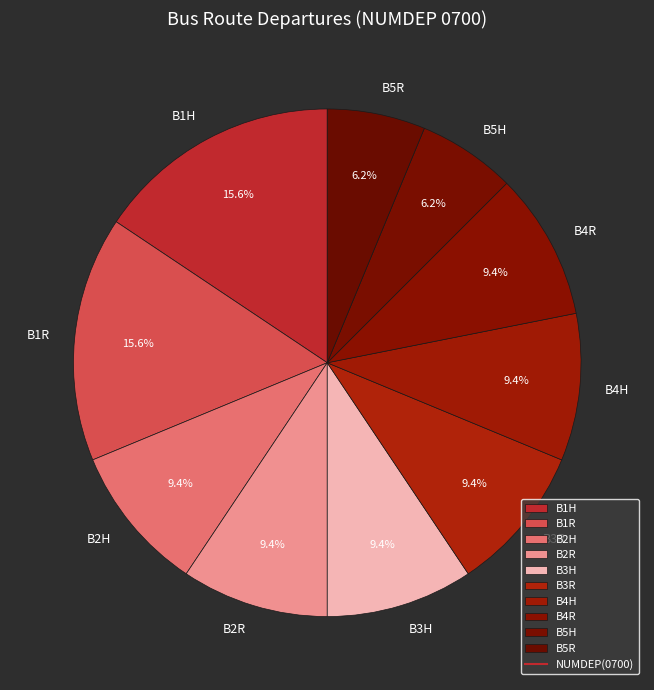

Which has a higher value, B2R or B5R?

B2R